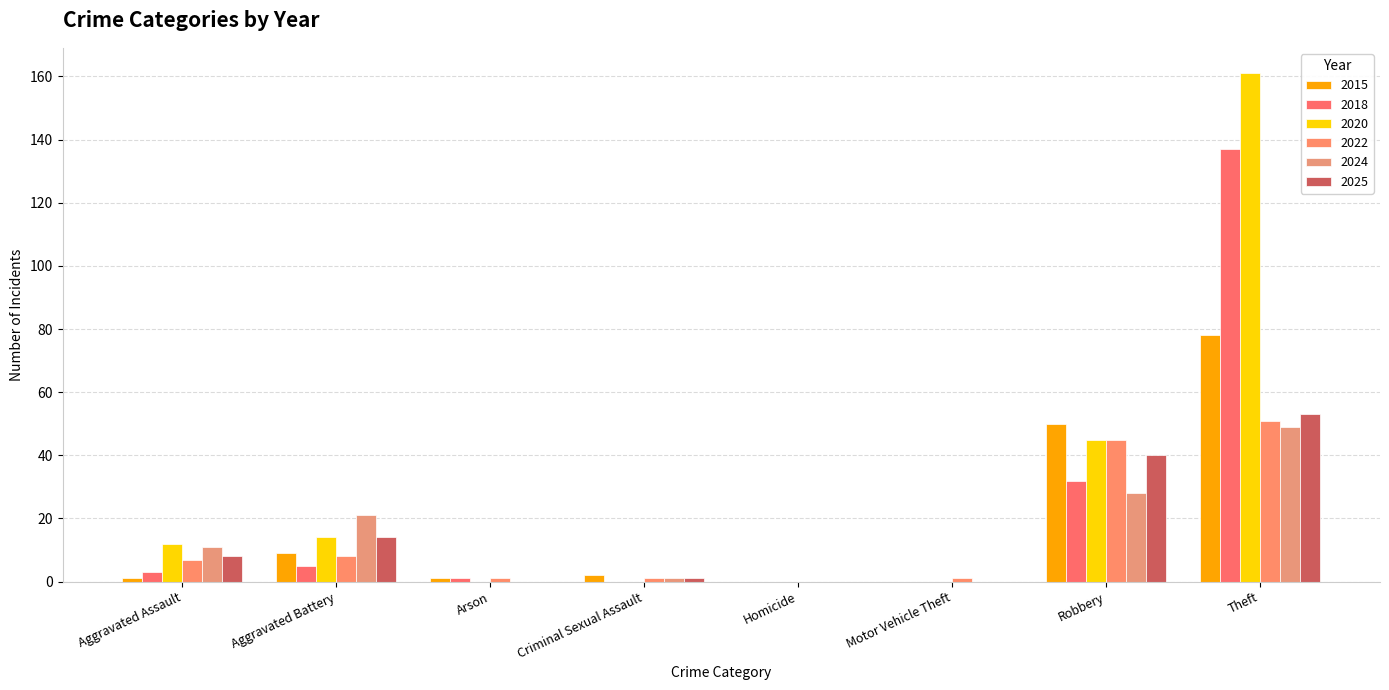

Reading left to right, list all the values displayed in this chart.

2015: Aggravated Assault=1	Aggravated Battery=9	Arson=1	Criminal Sexual Assault=2	Homicide=0	Motor Vehicle Theft=0	Robbery=50	Theft=78
2018: Aggravated Assault=3	Aggravated Battery=5	Arson=1	Criminal Sexual Assault=0	Homicide=0	Motor Vehicle Theft=0	Robbery=32	Theft=137
2020: Aggravated Assault=12	Aggravated Battery=14	Arson=0	Criminal Sexual Assault=0	Homicide=0	Motor Vehicle Theft=0	Robbery=45	Theft=161
2022: Aggravated Assault=7	Aggravated Battery=8	Arson=1	Criminal Sexual Assault=1	Homicide=0	Motor Vehicle Theft=1	Robbery=45	Theft=51
2024: Aggravated Assault=11	Aggravated Battery=21	Arson=0	Criminal Sexual Assault=1	Homicide=0	Motor Vehicle Theft=0	Robbery=28	Theft=49
2025: Aggravated Assault=8	Aggravated Battery=14	Arson=0	Criminal Sexual Assault=1	Homicide=0	Motor Vehicle Theft=0	Robbery=40	Theft=53